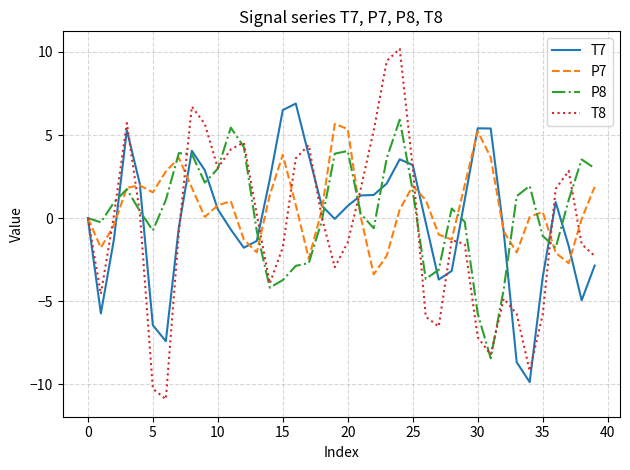

What is the sum of all T7 values?

-4.8